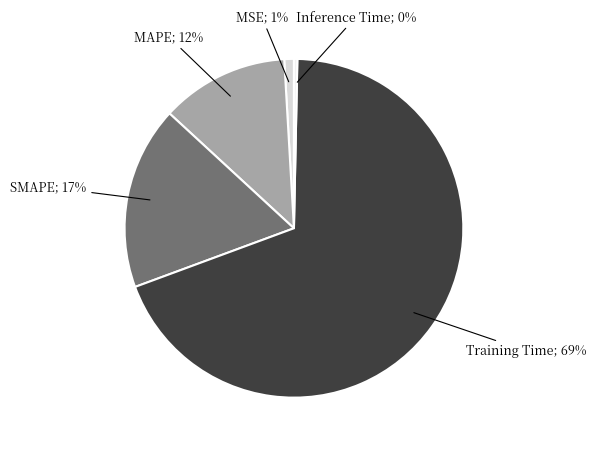

Count the number of slices in the pie.

5